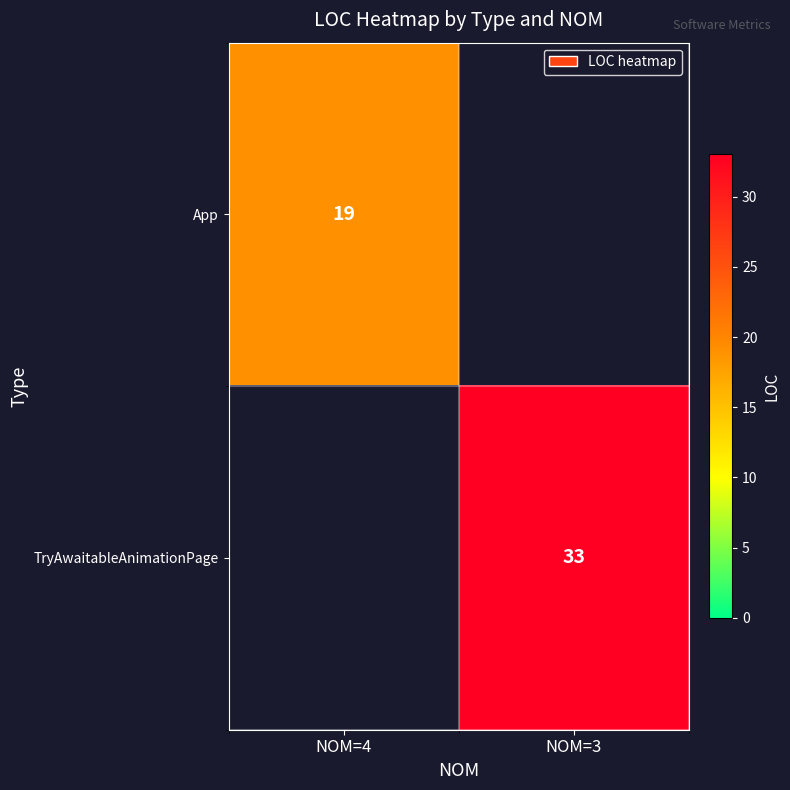

The App series shows 27 at NOM=4. True or false?

False